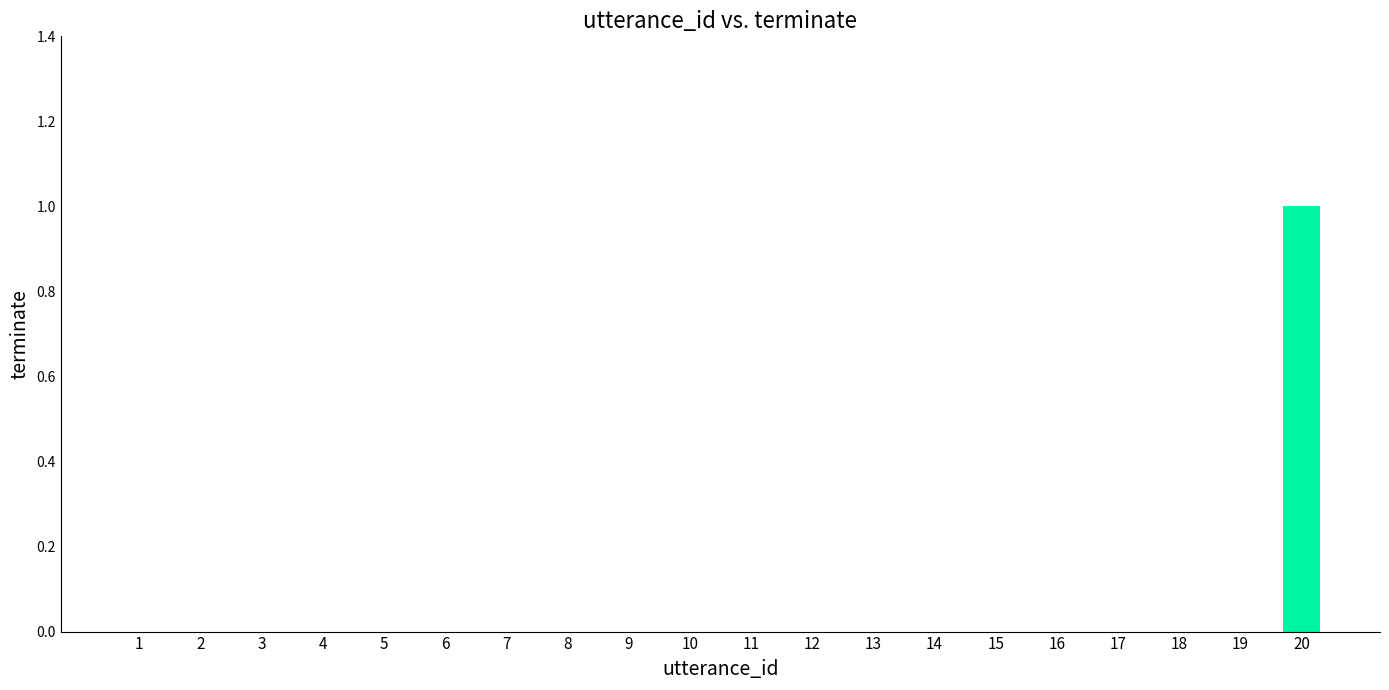

Is it true that the value at 7 is 0?

True